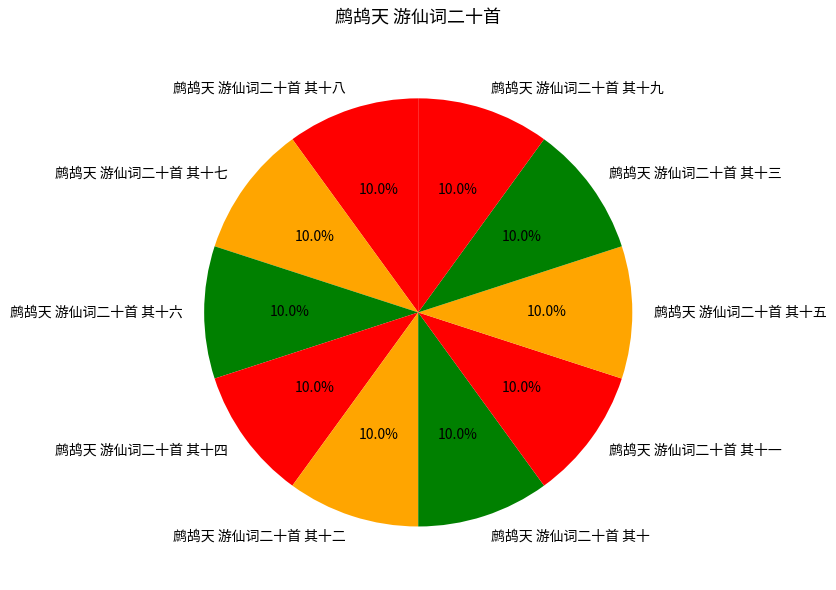

Is 鹧鸪天 游仙词二十首 其十六 the majority of the pie?

No